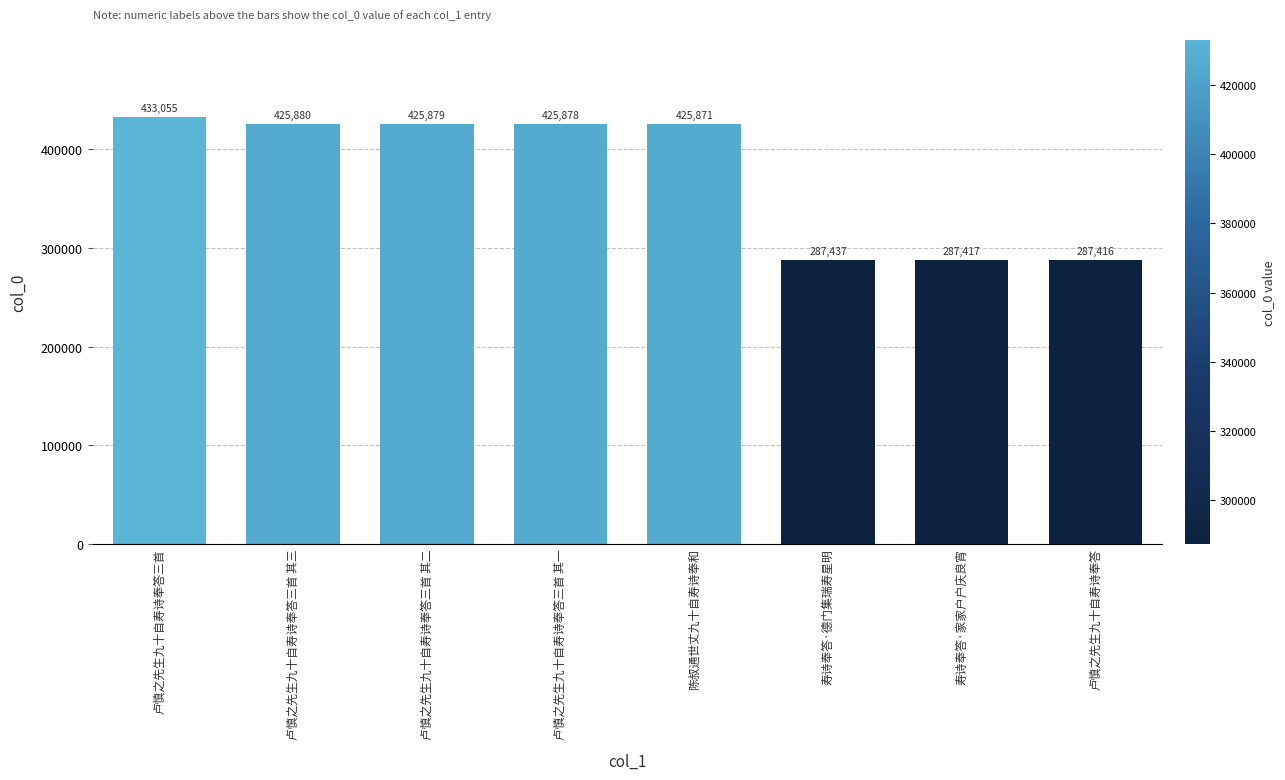

What is the change in value from 卢慎之先生九十自寿诗奉答三首 to 卢慎之先生九十自寿诗奉答三首 其一?

-7177